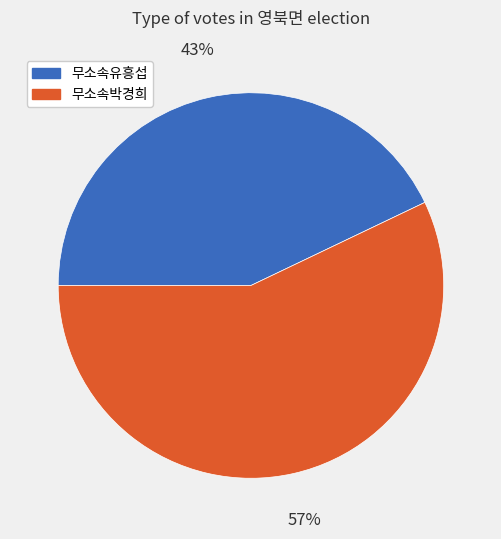

Combined, do 무소속유흥섭 and 무소속박경희 account for over 50%?

Yes